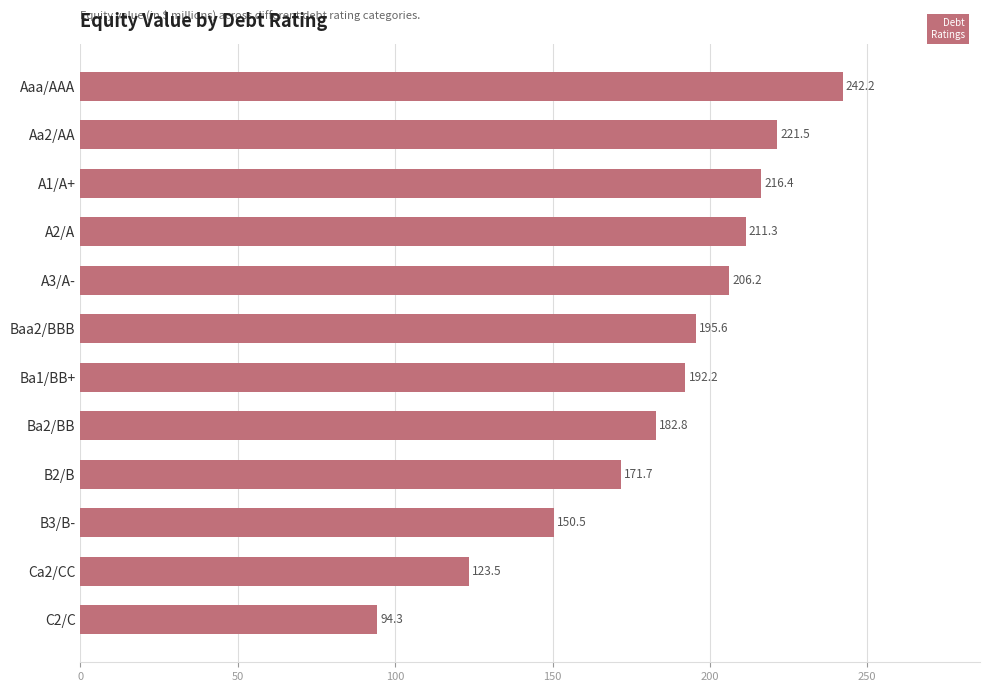

How many data points are less than 195?

6